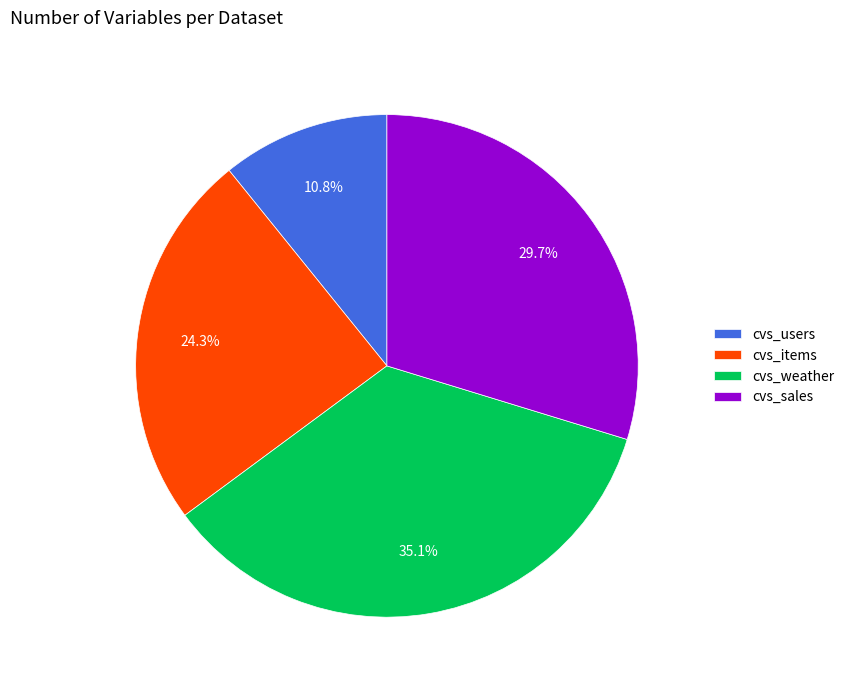

Is it true that cvs_weather is 21% of the pie?

False